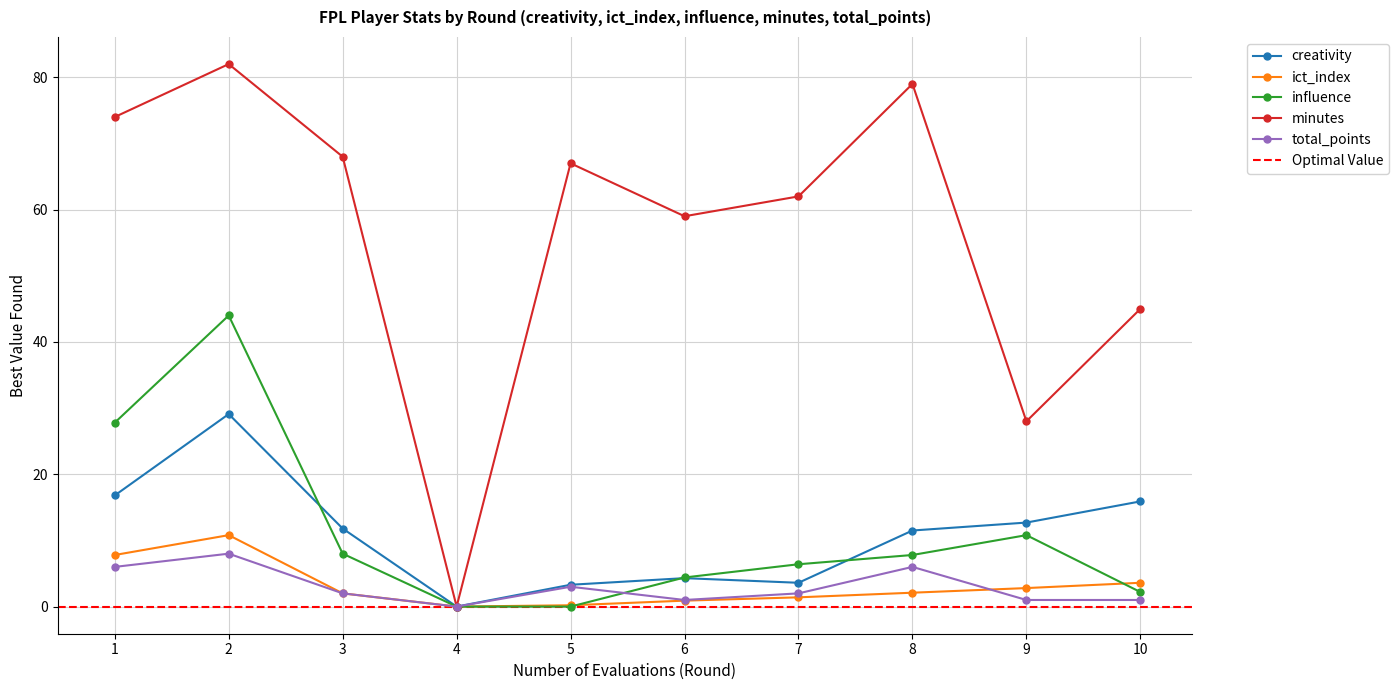

At which label does ict_index reach its peak?

2